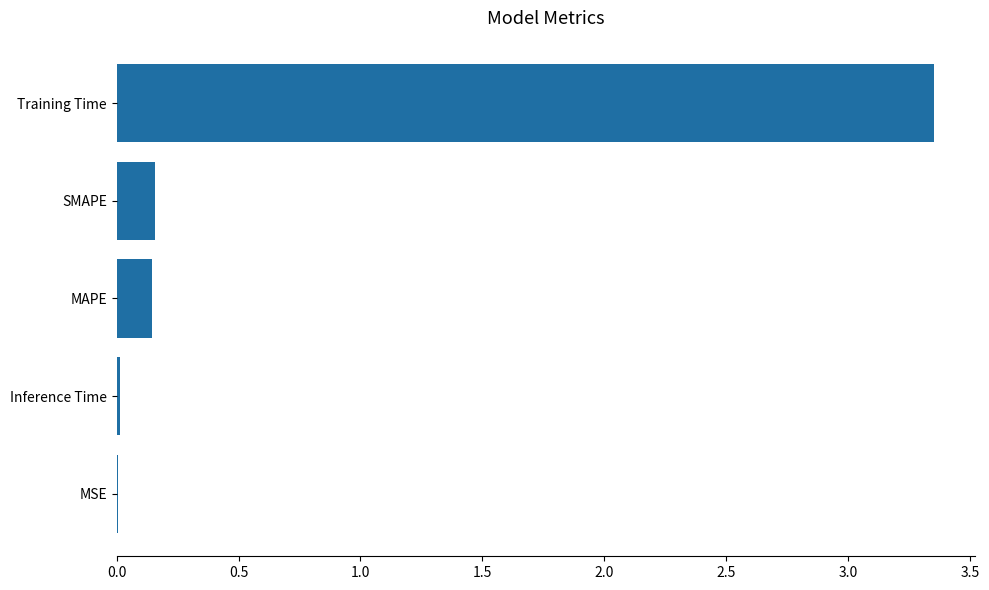

Between Training Time and MAPE, which is larger?

Training Time